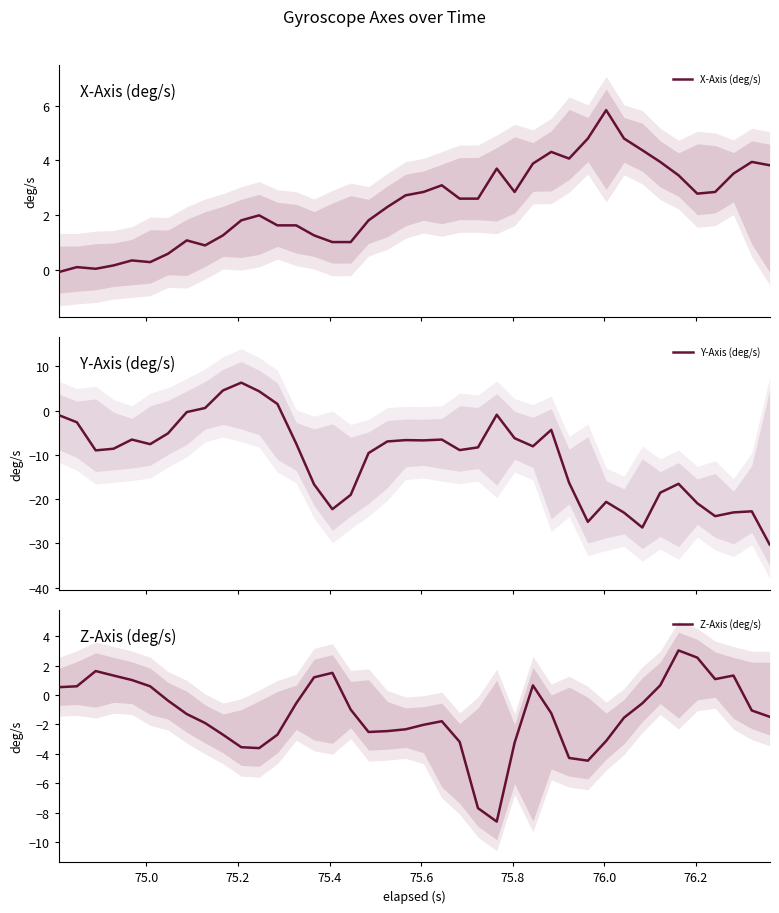

What is the minimum value for Z-Axis (deg/s)?

-8.6